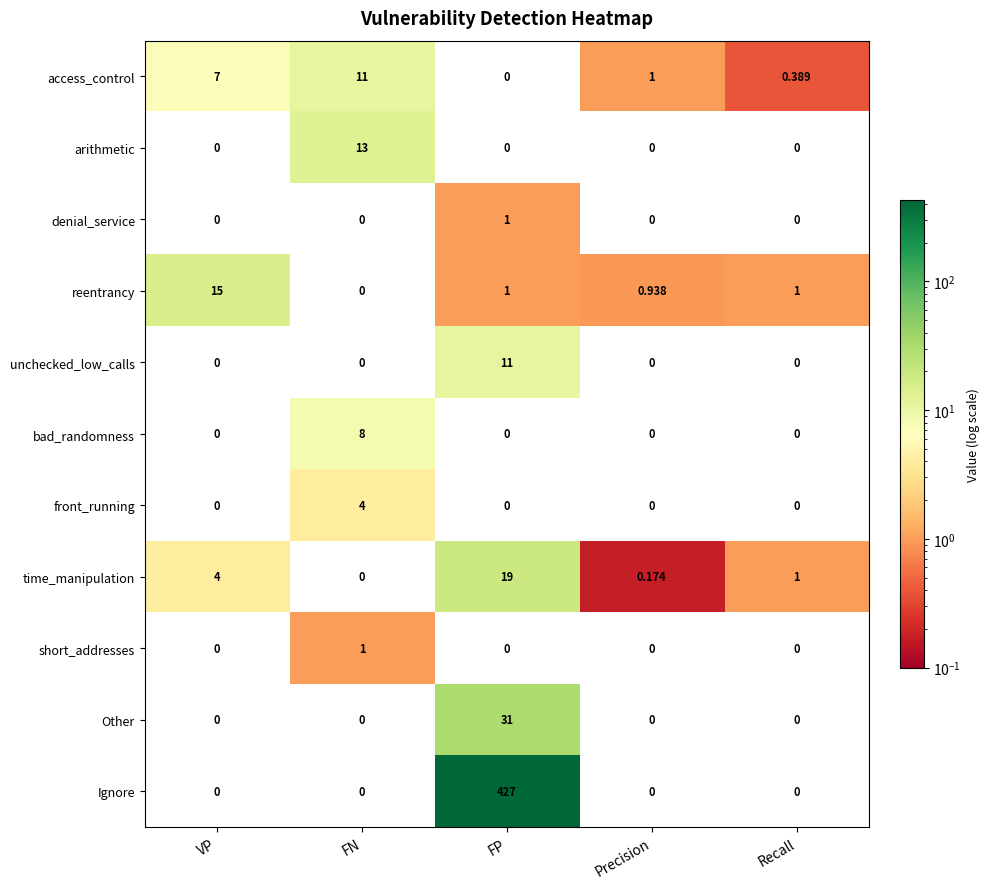

How many values in reentrancy are above zero?

4